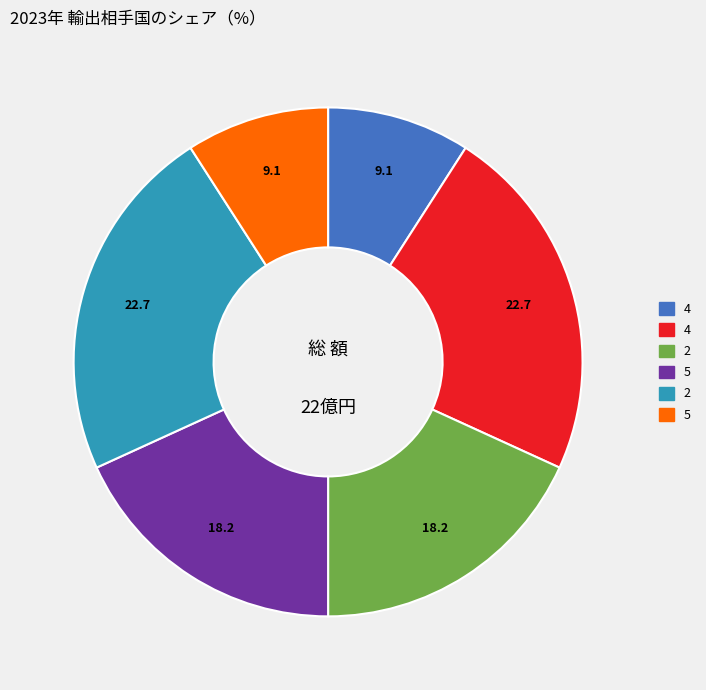

Is there any slice that represents more than half of the pie?

No